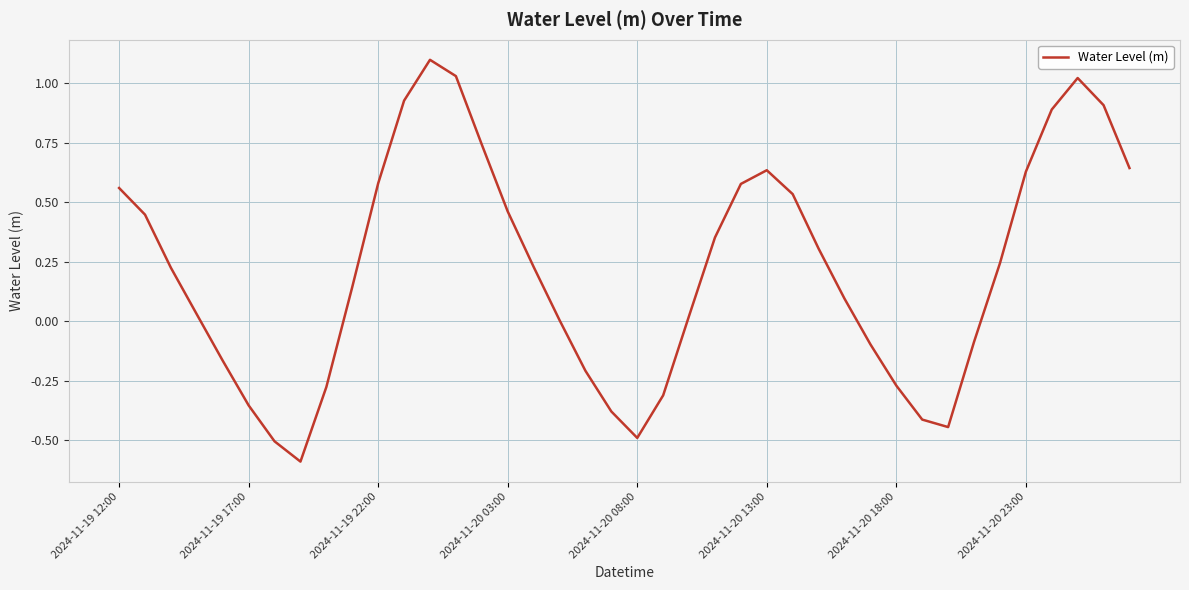

What is the difference between the maximum and minimum values?

1.7